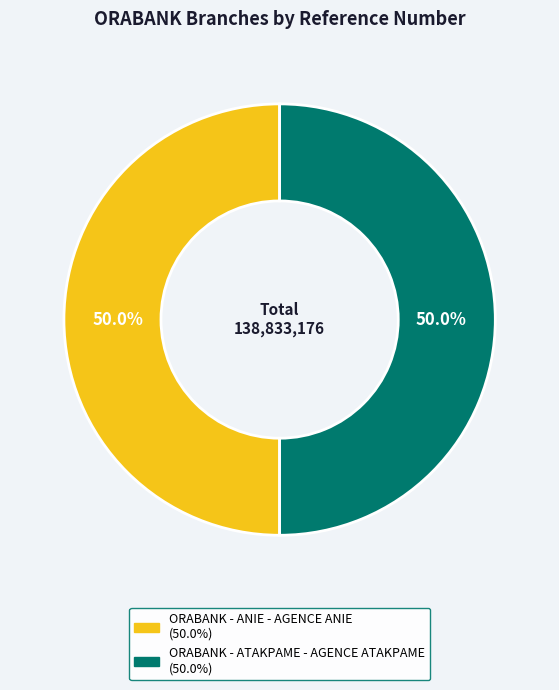

What percentage is the ORABANK - ATAKPAME - AGENCE ATAKPAME slice, to the nearest percent?

50%